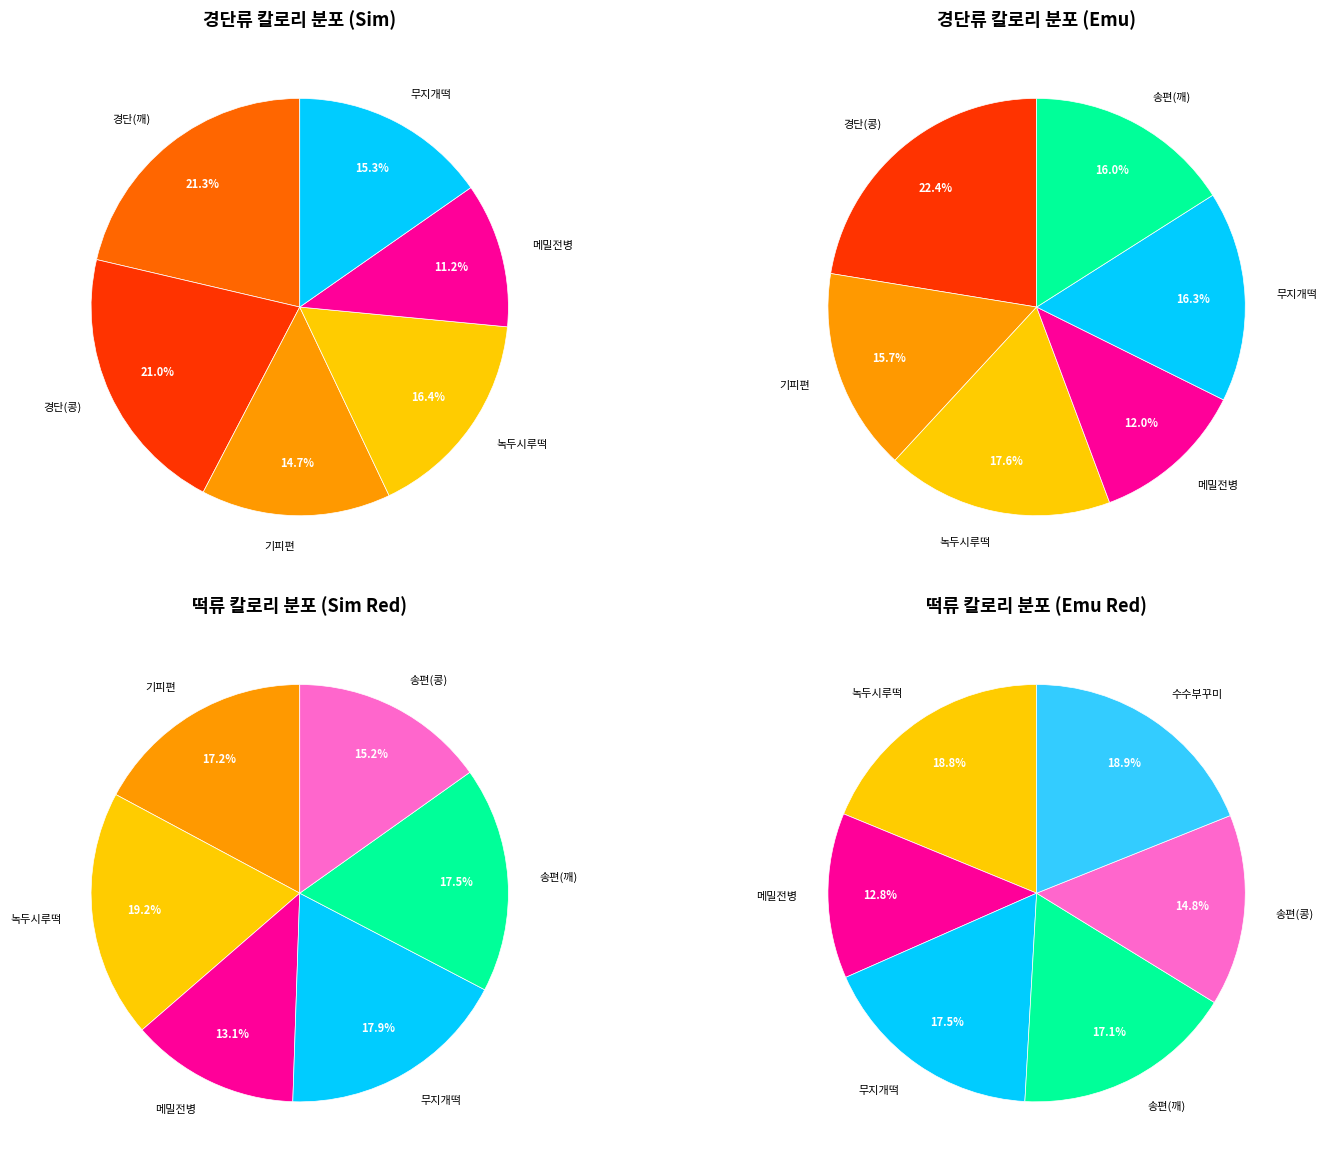

Between 경단(깨) and 녹두시루떡, which is larger?

경단(깨)